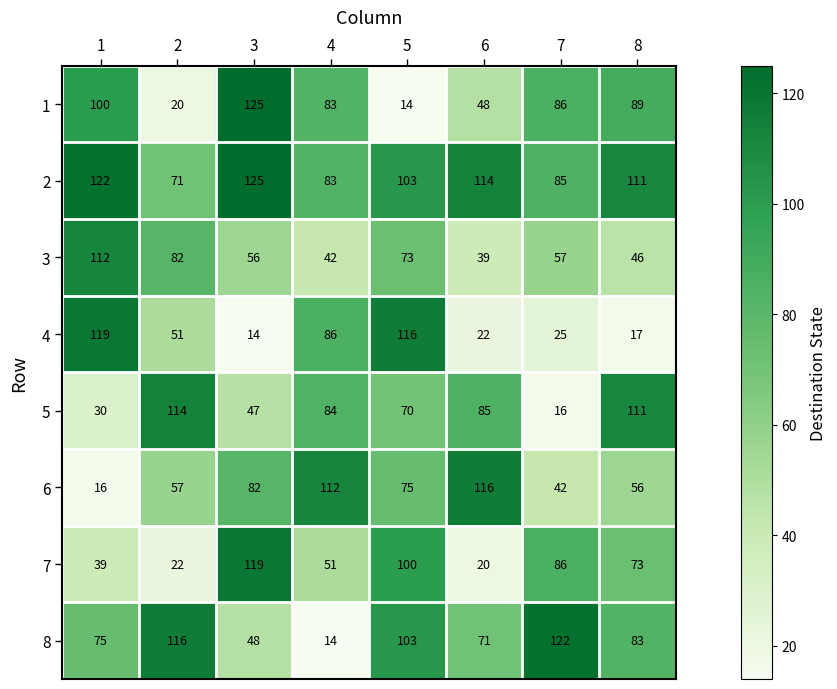

What is the maximum value shown in the chart?

125